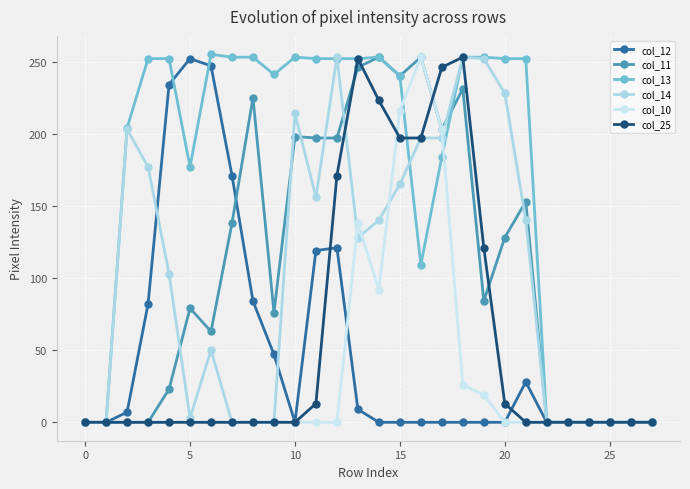

Does the chart have visible grid lines?

Yes